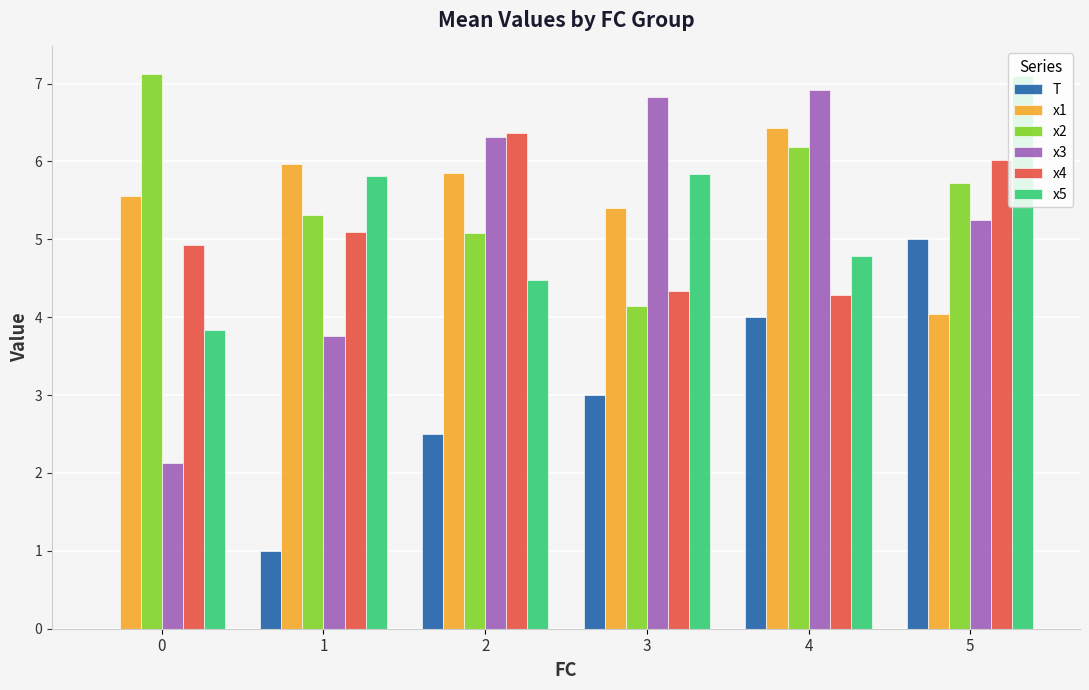

What is the total value across all series at 5?

33.1